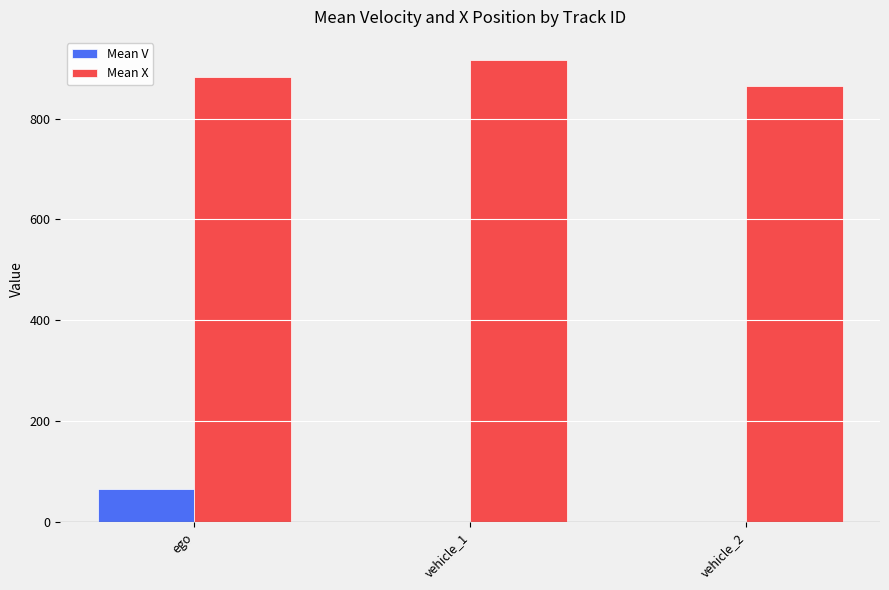

What is the maximum value shown in the chart?

916.0